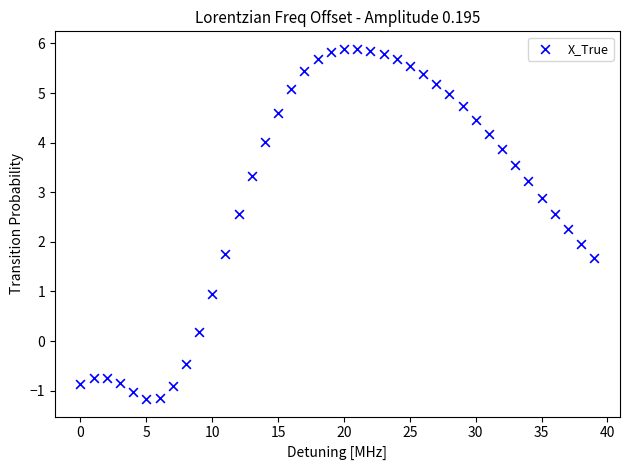

How many data points are displayed?

40